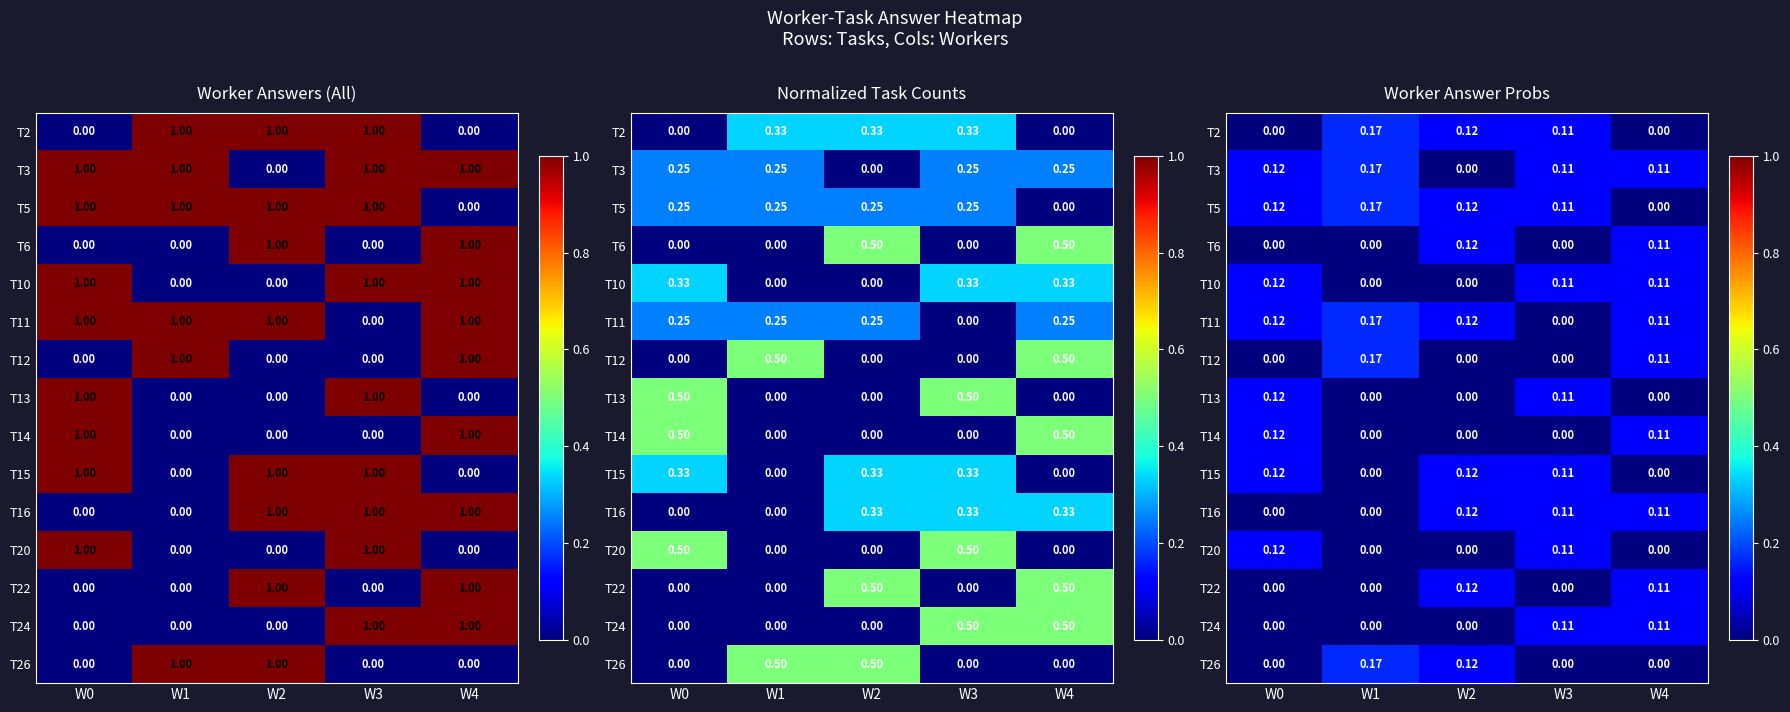

At how many categories does at least one series exceed 0?

5